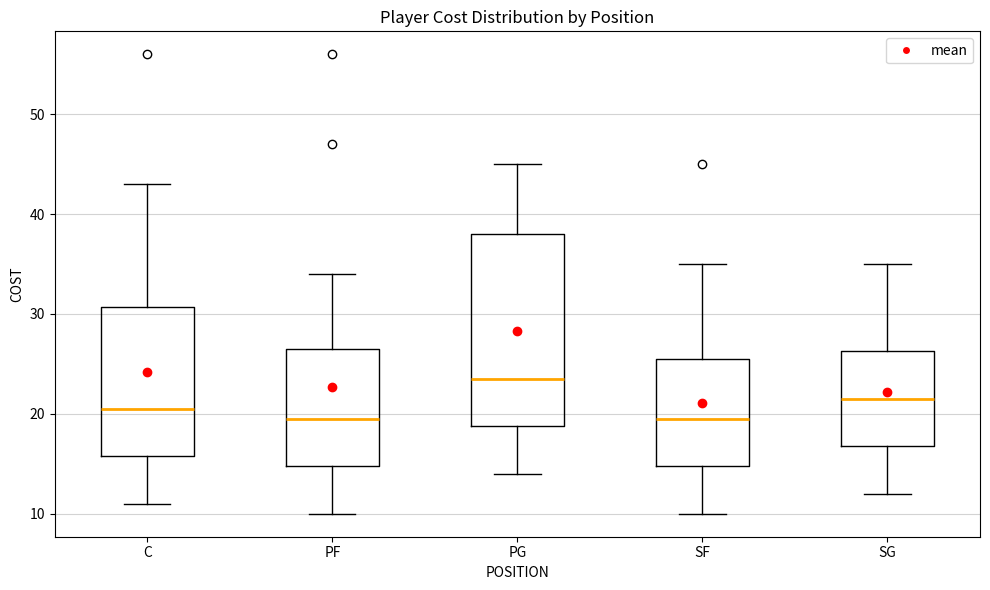

Which box's median line is the highest?

PG